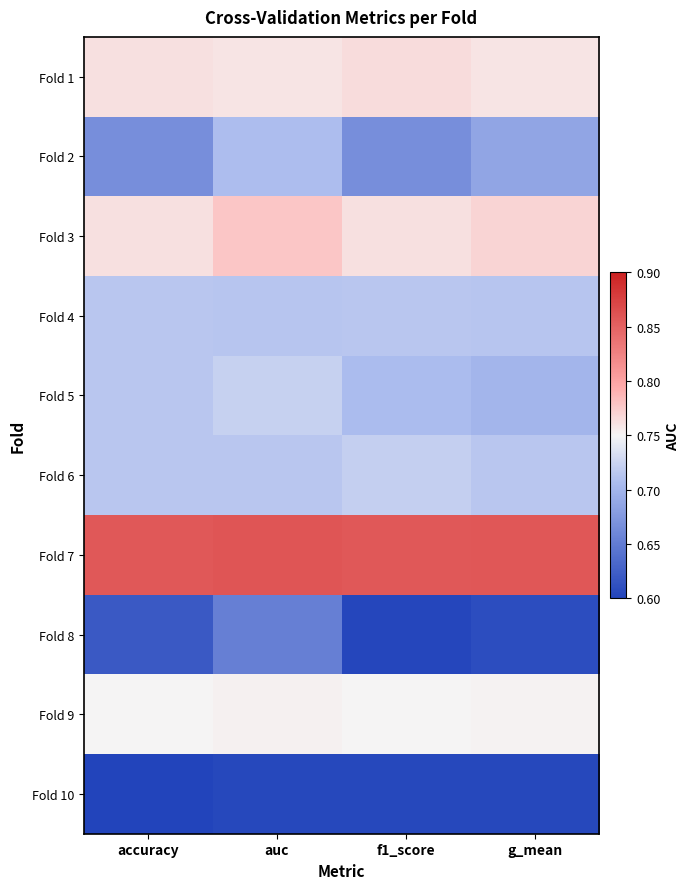

Rank the series by their maximum value, from lowest to highest.

Fold 10, Fold 8, Fold 2, Fold 4, Fold 6, Fold 5, Fold 9, Fold 1, Fold 3, Fold 7